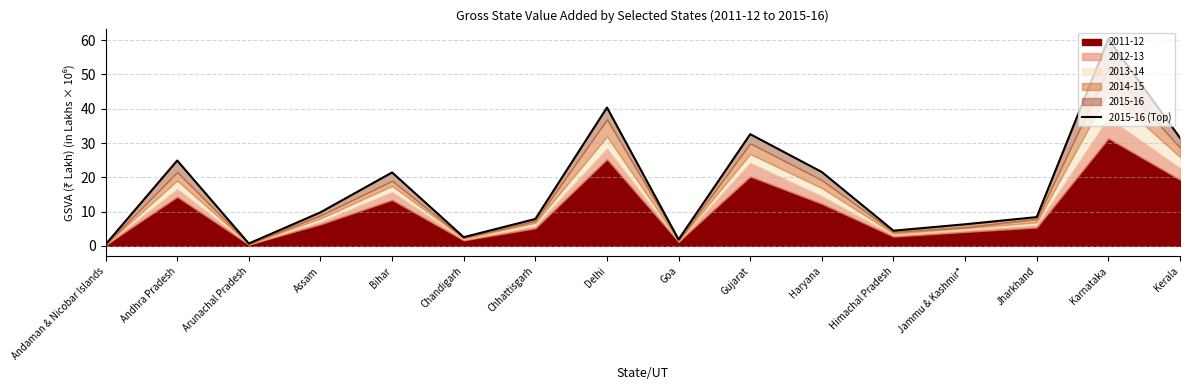

What is the label of the 5th point from the right?

Himachal Pradesh